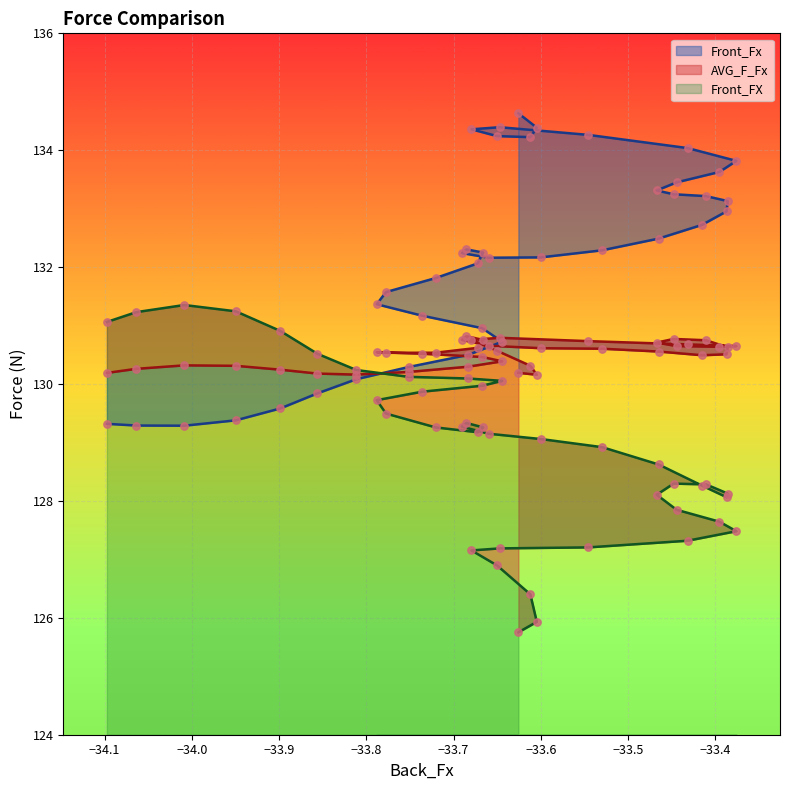

Which series has the largest total across all categories?

Front_Fx